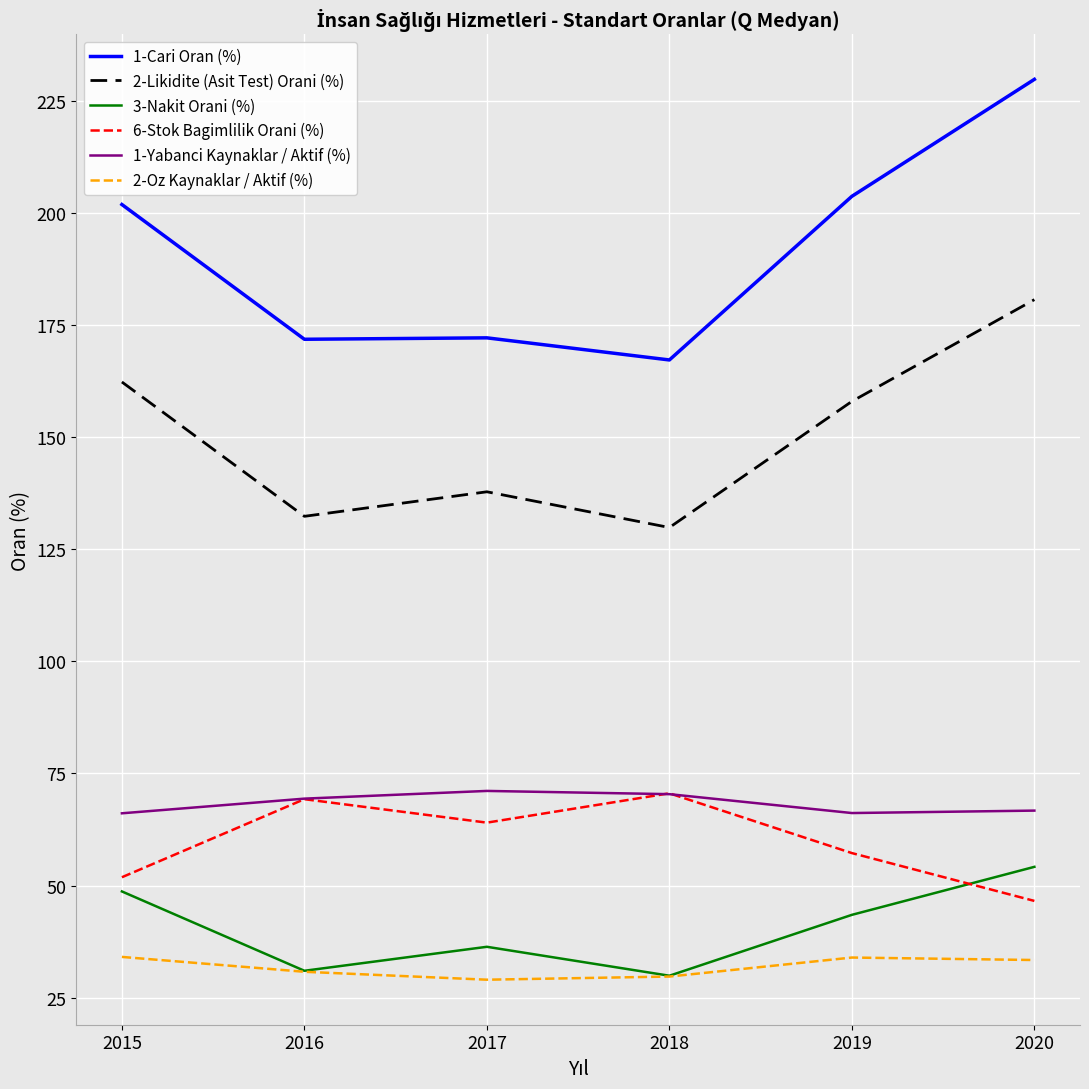

Is the value of 1-Cari Oran (%) at 2015 greater than the value of 3-Nakit Orani (%) at 2020?

Yes